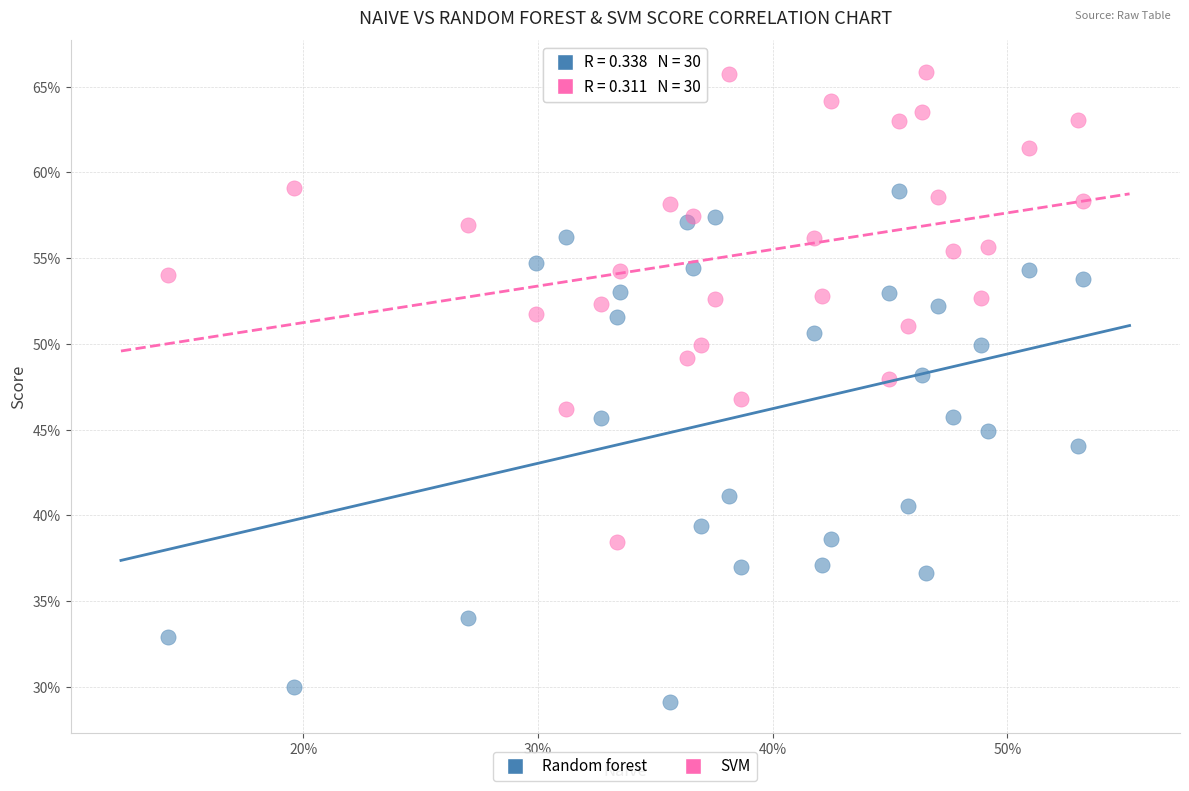

Which series has the widest spread of Y values?

Random forest